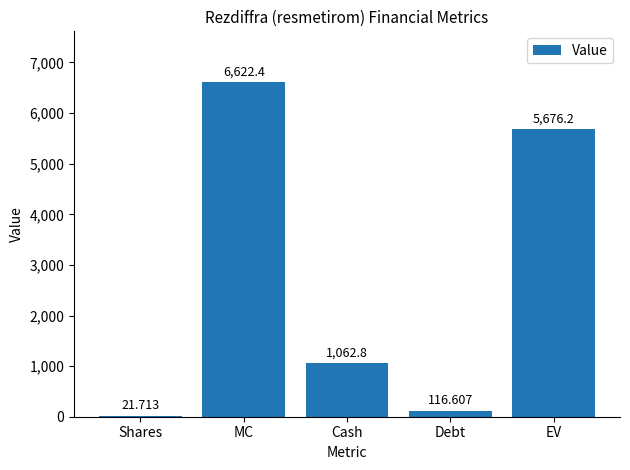

Reading left to right, extract all data points from this chart.

Shares=21.7	MC=6622.4	Cash=1062.8	Debt=116.6	EV=5676.2